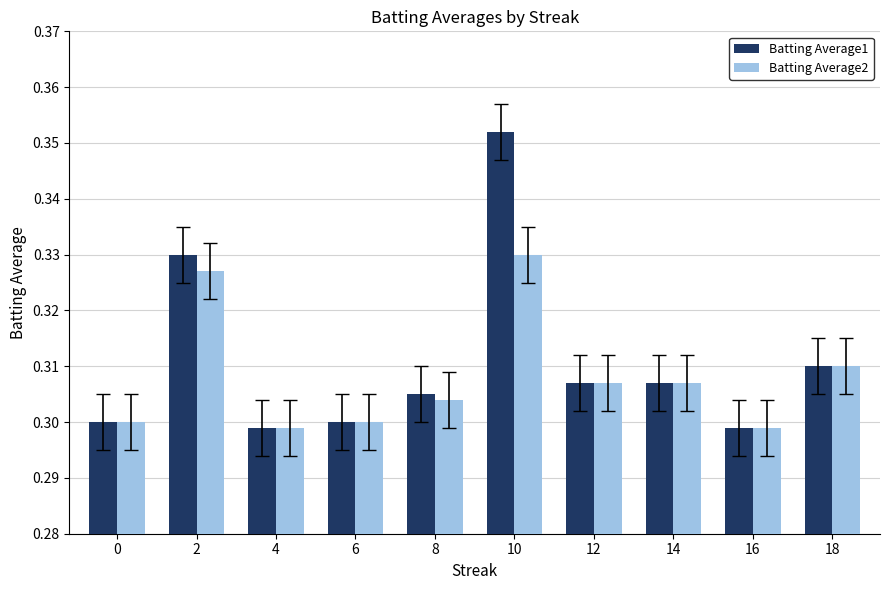

At which category does the chart reach its peak across all series?

10